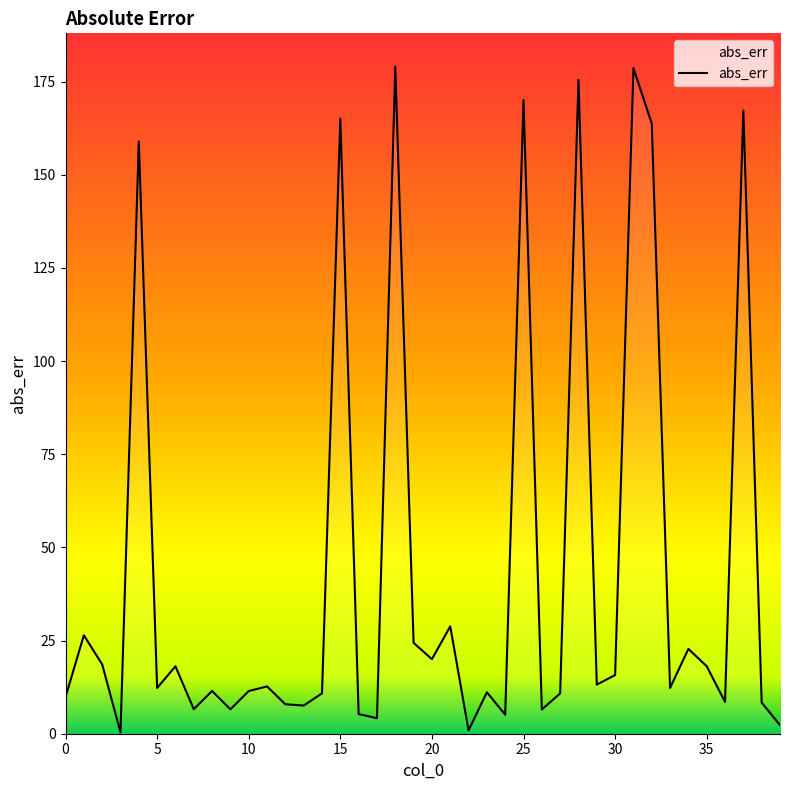

How many interior local valleys (lower than both neighbors) does the data have?

13